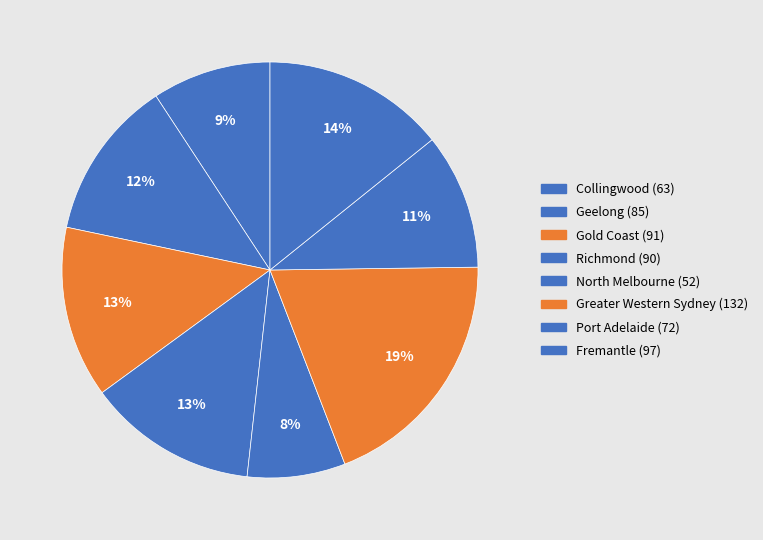

What is the largest slice in the pie chart?

Greater Western Sydney